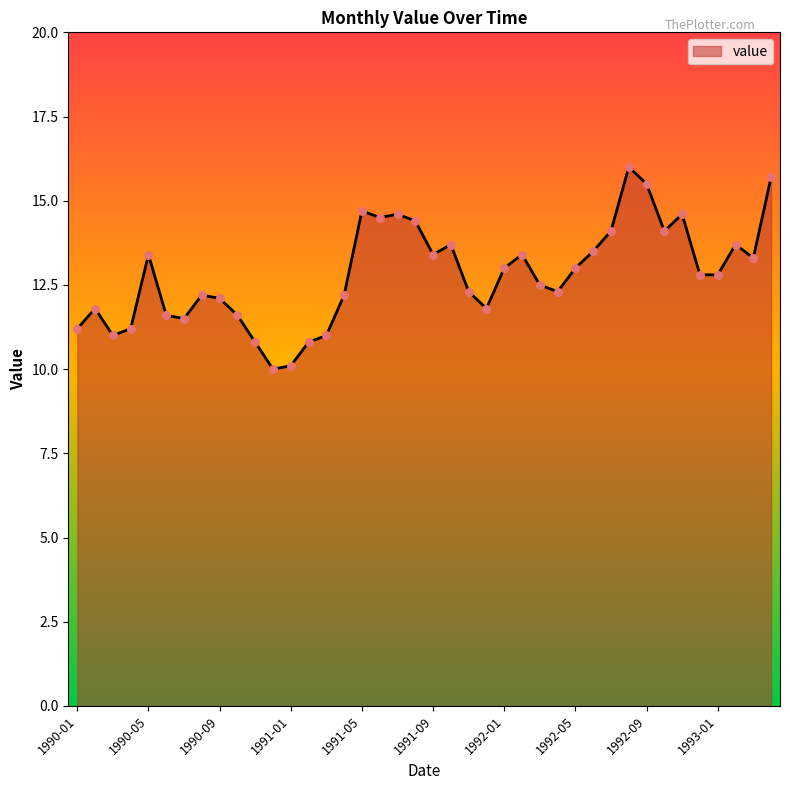

What is the difference between the maximum and minimum values?

6.0